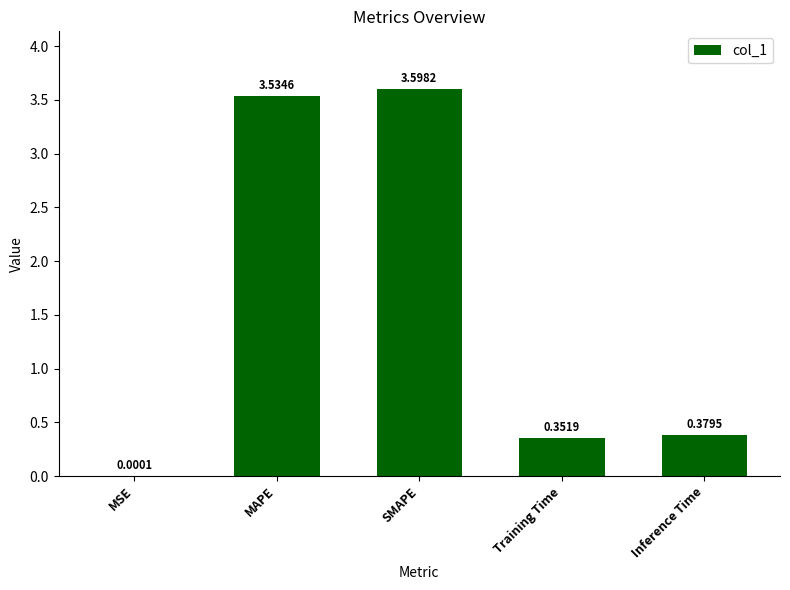

At which category does the chart reach its peak across all series?

SMAPE